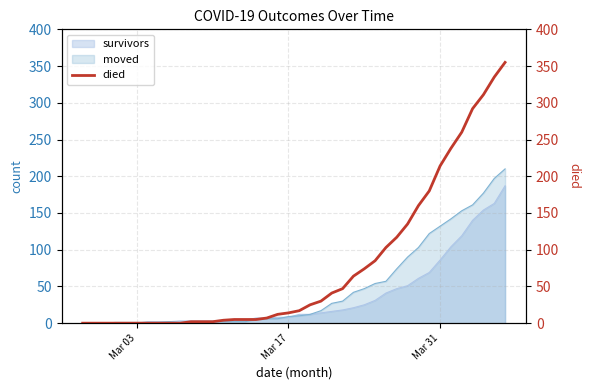

What is the maximum value for survivors?

187